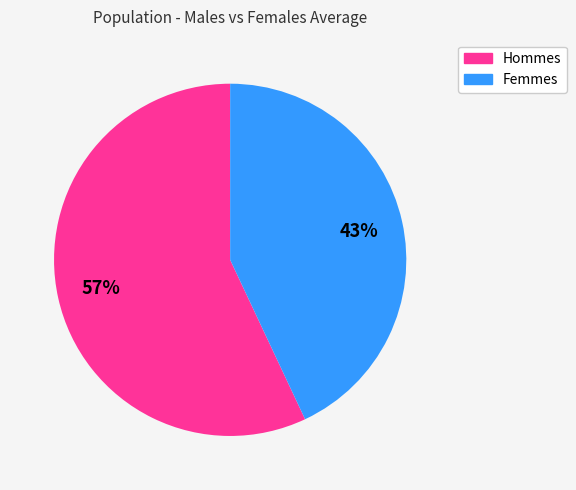

Is there a majority slice in this chart?

Yes